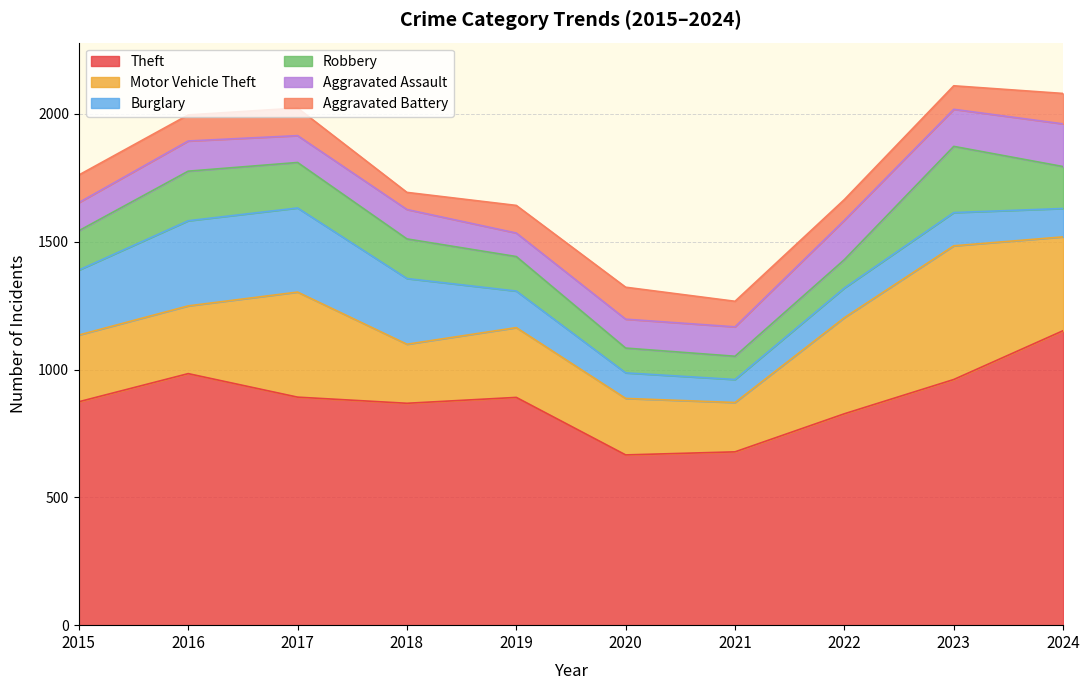

Which series ends up on top after the final intersection of Aggravated Battery and Burglary?

Aggravated Battery